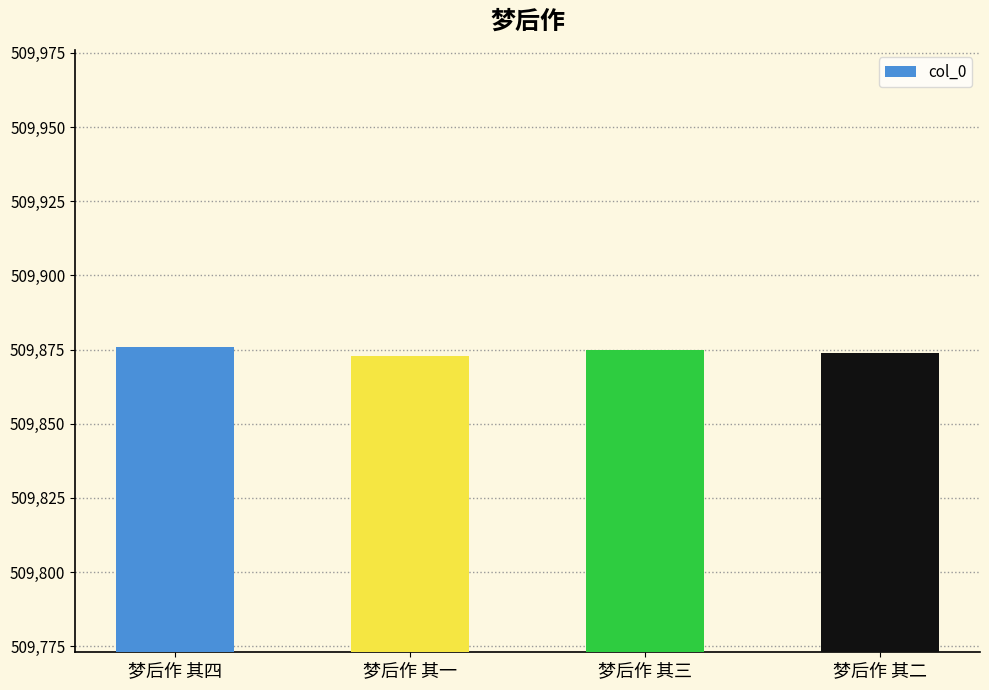

Read the value at 梦后作 其四.

509876